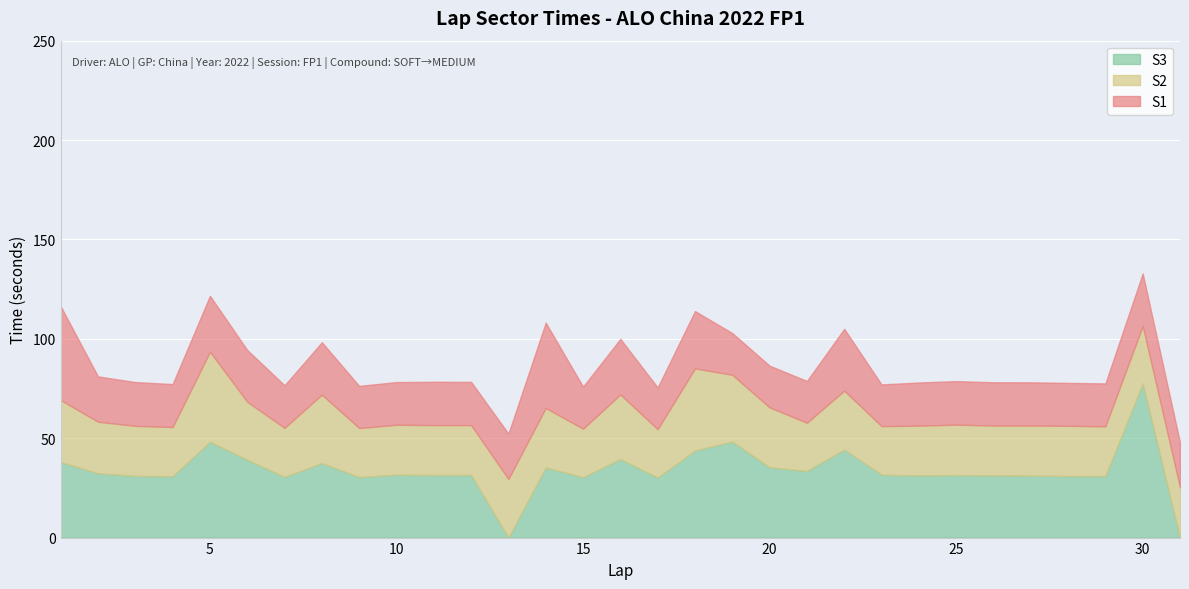

How many data points does each series have?

31